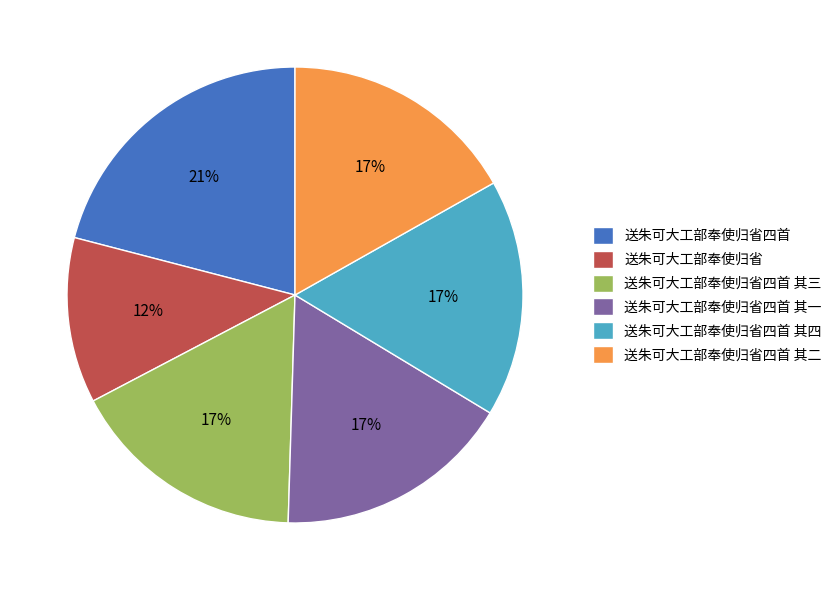

Approximately how many times larger is the value at 送朱可大工部奉使归省四首 其四 compared to 送朱可大工部奉使归省四首?

0.8